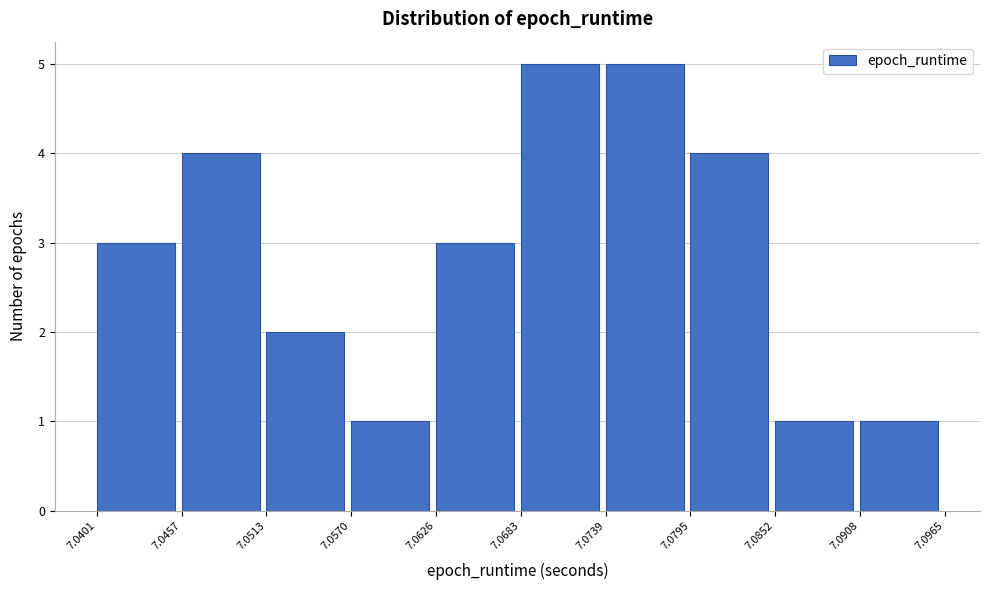

Reading left to right, transcribe this chart: for each bar, give the range it covers on the x-axis and its height. The values are not printed on the chart, so give them approximately, as read against the axis.

7.0401 to 7.0457: 3
7.0457 to 7.0513: 4
7.0513 to 7.0570: 2
7.0570 to 7.0626: 1
7.0626 to 7.0683: 3
7.0683 to 7.0739: 5
7.0739 to 7.0795: 5
7.0795 to 7.0852: 4
7.0852 to 7.0908: 1
7.0908 to 7.0965: 1